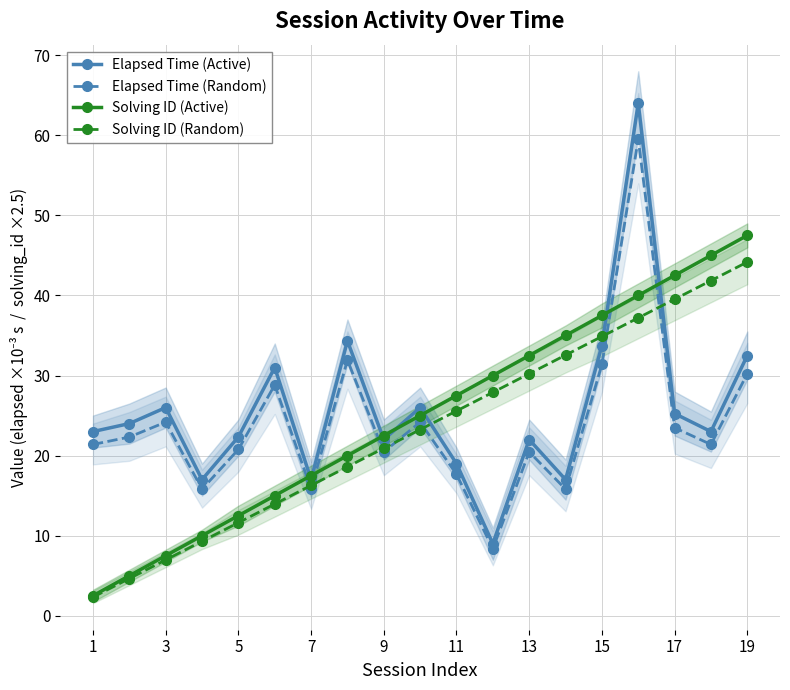

True or false: Solving ID (Active) and Elapsed Time (Random) cross at least once.

True